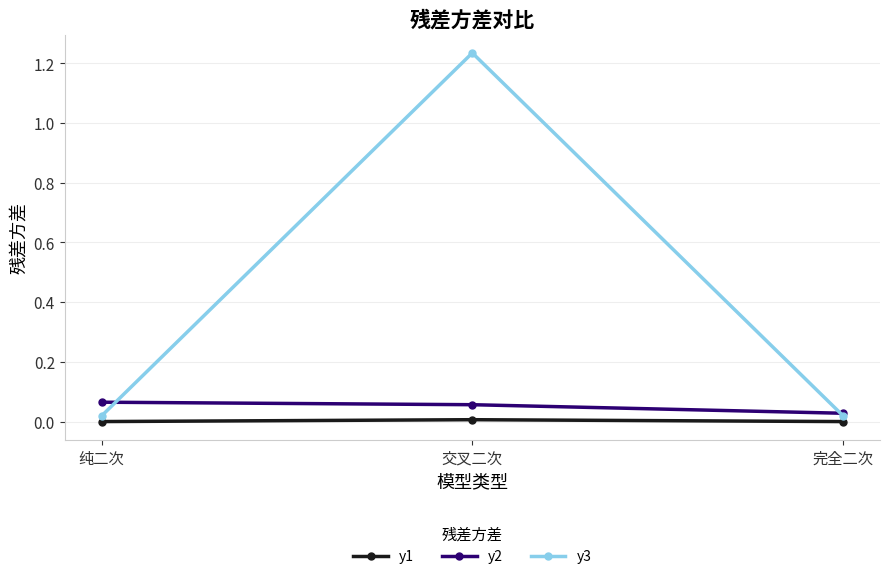

Is the value of y3 at 纯二次 greater than the value of y2 at 交叉二次?

No